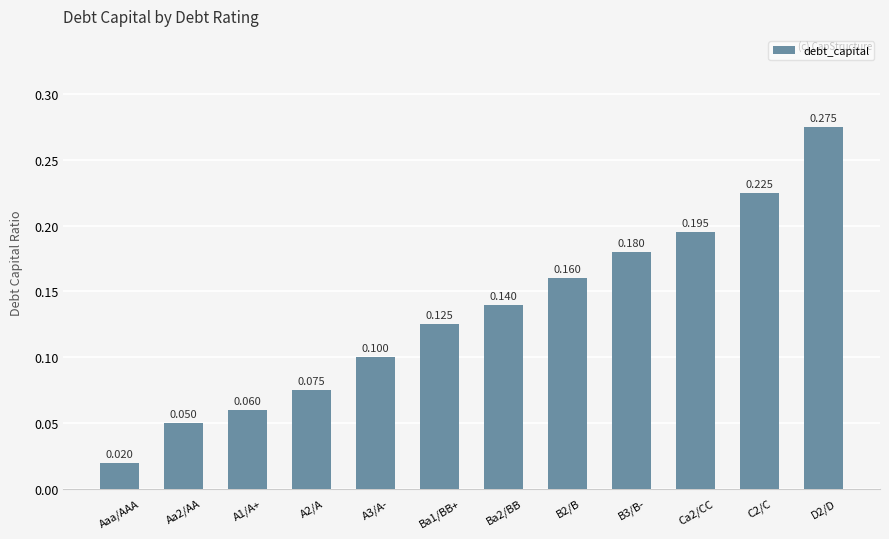

Which label corresponds to the smallest value in the chart?

Aaa/AAA